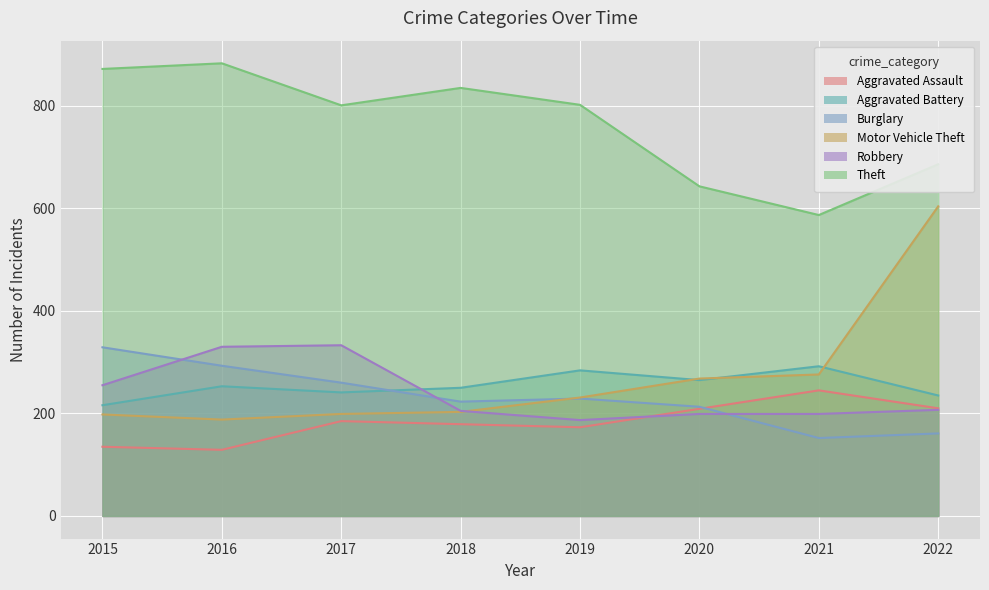

Reading left to right, transcribe all the data shown in this chart.

Aggravated Assault: 135	129	185	179	173	209	245	210
Aggravated Battery: 216	253	241	250	284	265	292	235
Burglary: 329	293	260	223	229	213	152	161
Motor Vehicle Theft: 198	188	199	203	231	268	276	604
Robbery: 255	330	333	205	187	199	199	207
Theft: 872	883	801	835	802	643	587	686